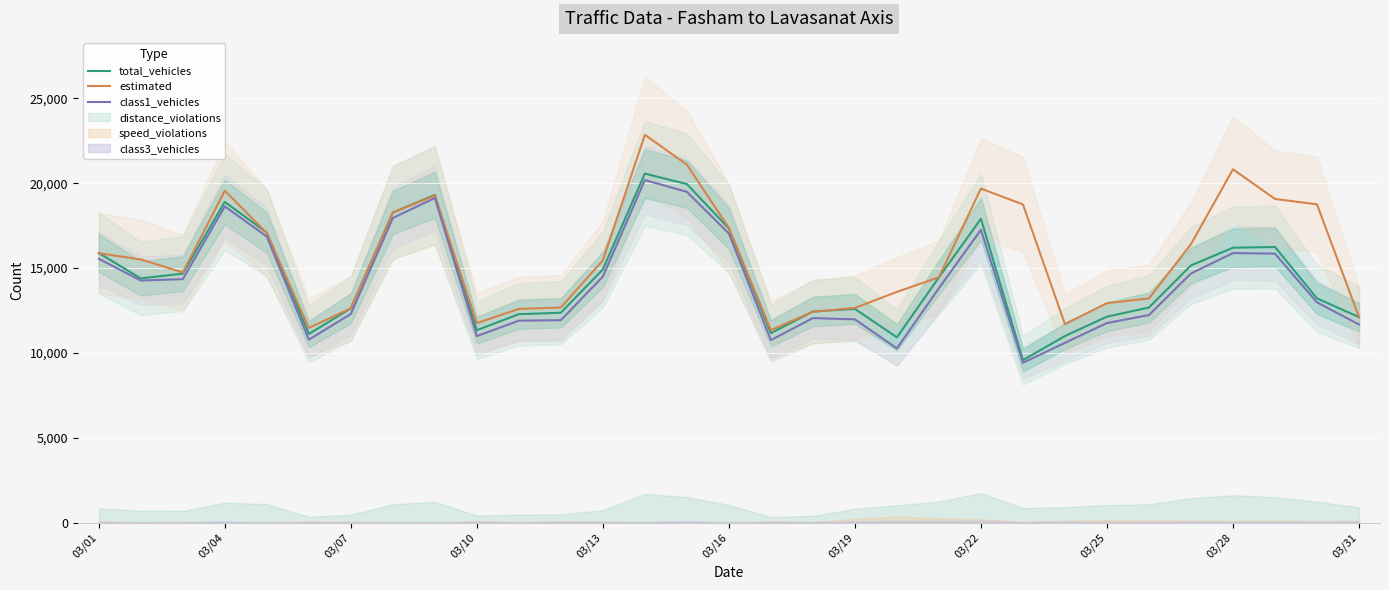

Reading left to right, extract all data points from this chart.

total_vehicles: 15886	14391	14670	18892	17085	11114	12625	18269	19309	11339	12283	12366	14919	20562	19944	17326	11165	12438	12592	10918	14455	17899	9573	10997	12136	12675	15153	16199	16238	13211	12111
estimated: 15870	15509	14737	19553	17061	11476	12625	18269	19268	11757	12591	12677	15452	22845	21091	17361	11346	12424	12652	13597	14455	19681	18746	11695	12932	13211	16406	20817	19069	18752	12111
class1_vehicles: 15546	14265	14346	18631	16856	10779	12294	17950	19124	10991	11899	11927	14497	20184	19486	17034	10756	12053	11976	10267	13813	17254	9421	10594	11760	12233	14678	15883	15846	12977	11676